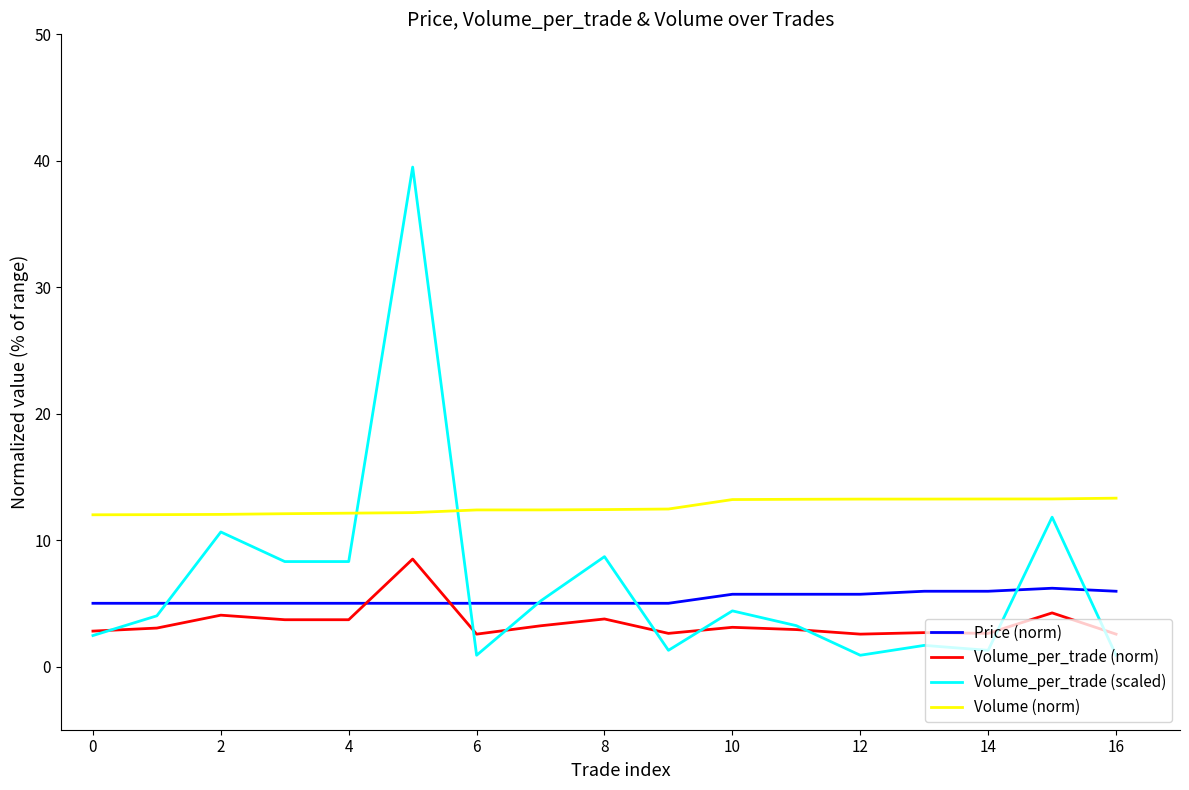

What is the maximum value for Price (norm)?

6.2